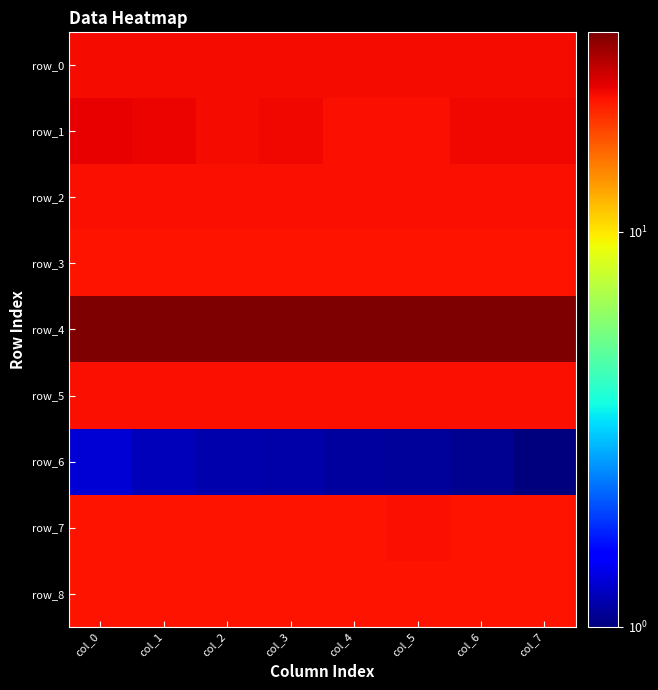

Rank the series at col_1 from lowest to highest value.

row_6, row_7, row_8, row_3, row_2, row_5, row_0, row_1, row_4